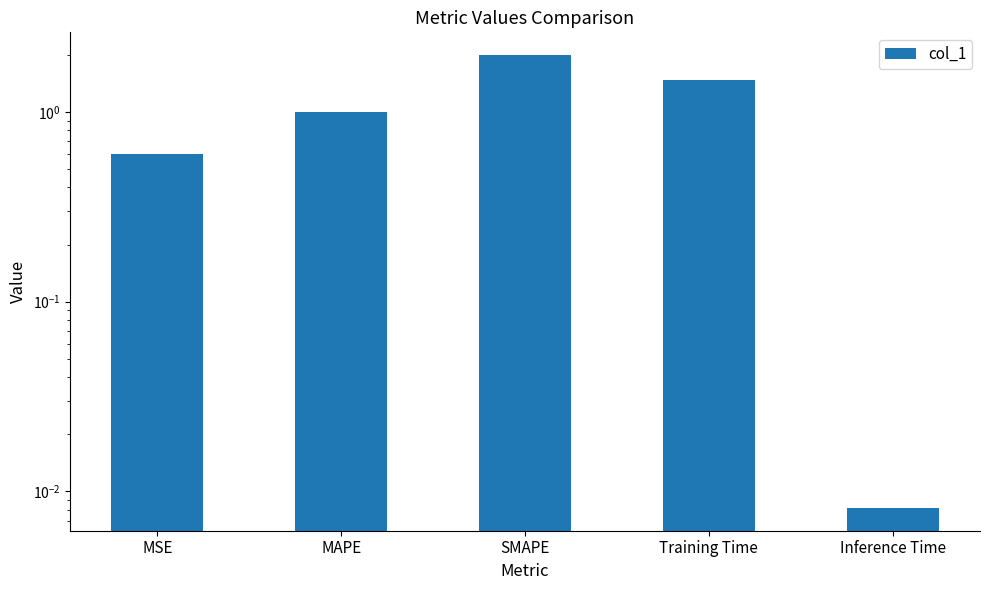

Rank the categories by value from highest to lowest.

SMAPE, Training Time, MAPE, MSE, Inference Time